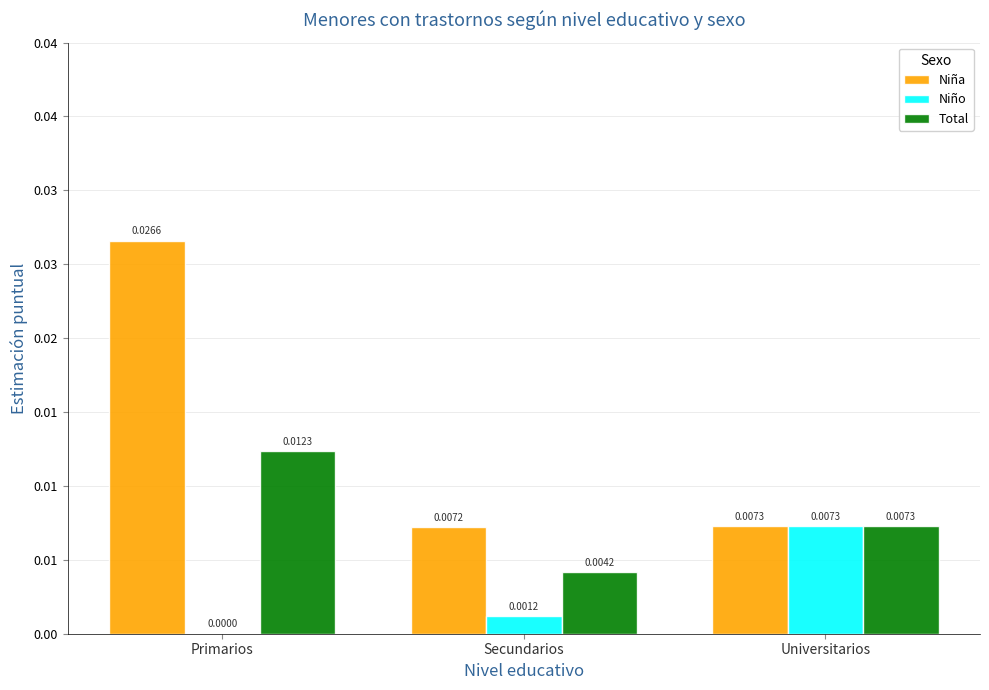

Are the bars grouped side by side (vs. stacked)?

Yes